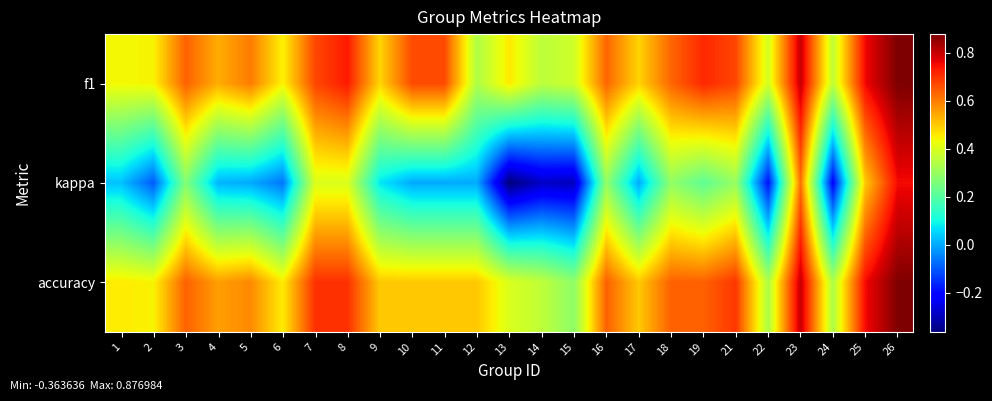

At which category is the sum across all series the highest?

26